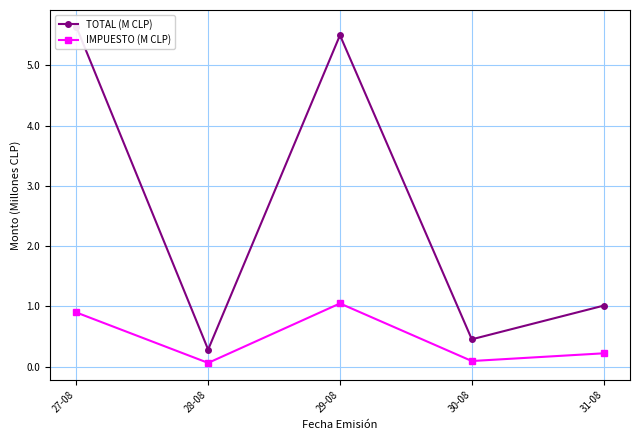

Reading left to right, extract all data points from this chart.

TOTAL (M CLP): 27-08=5.6	28-08=0.3	29-08=5.5	30-08=0.5	31-08=1.0
IMPUESTO (M CLP): 27-08=0.9	28-08=0.1	29-08=1.1	30-08=0.1	31-08=0.2